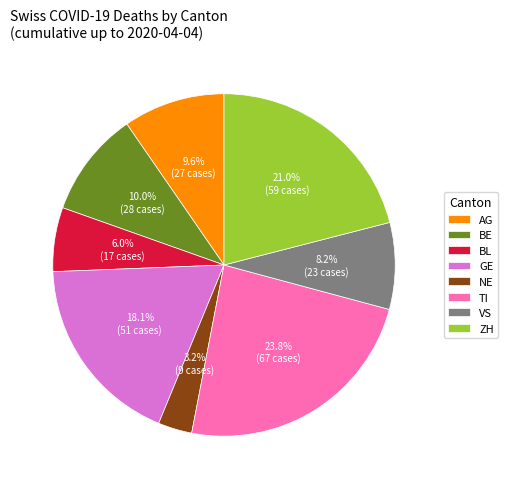

How many segments does this pie chart have?

8